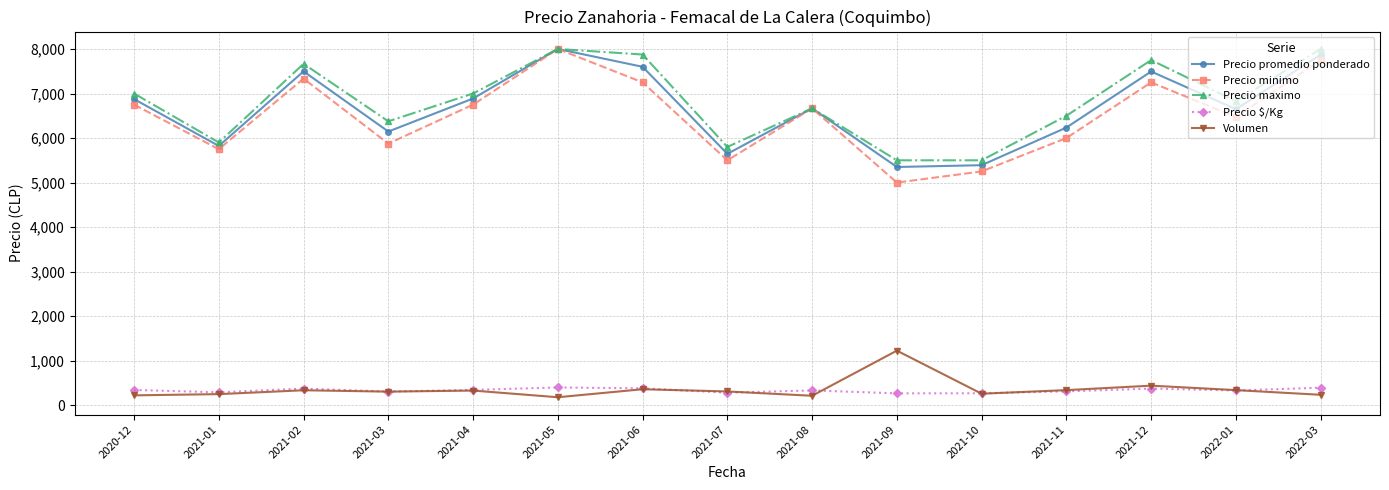

True or false: Precio minimo and Volumen cross at least once.

False